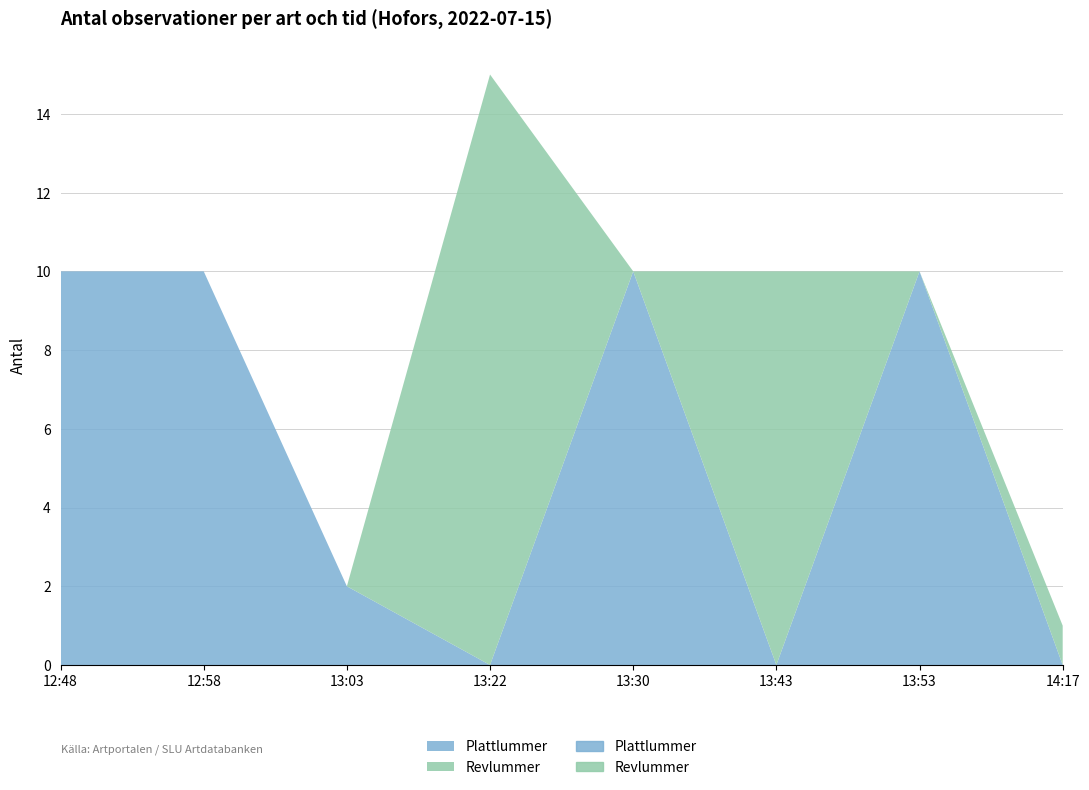

List the series in order of their peak value, highest first.

Revlummer, Plattlummer